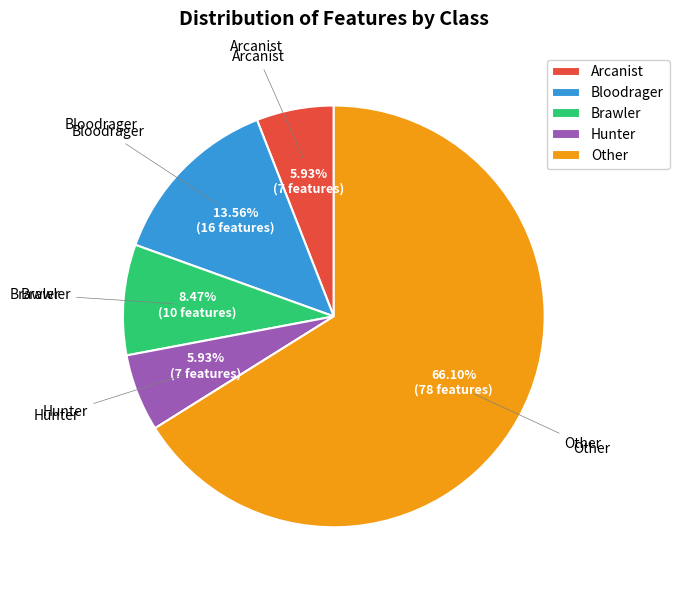

What is the largest slice in the pie chart?

Other